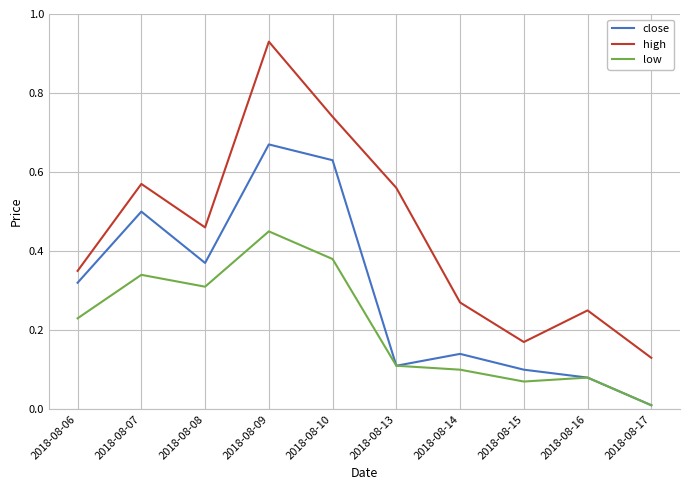

How many lines are shown in the chart?

3